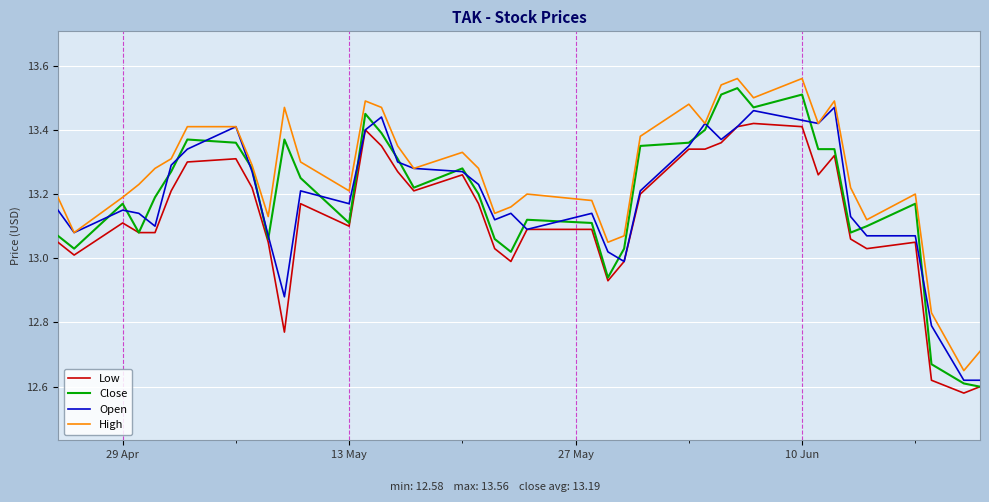

Which series has the widest spread of values?

Close